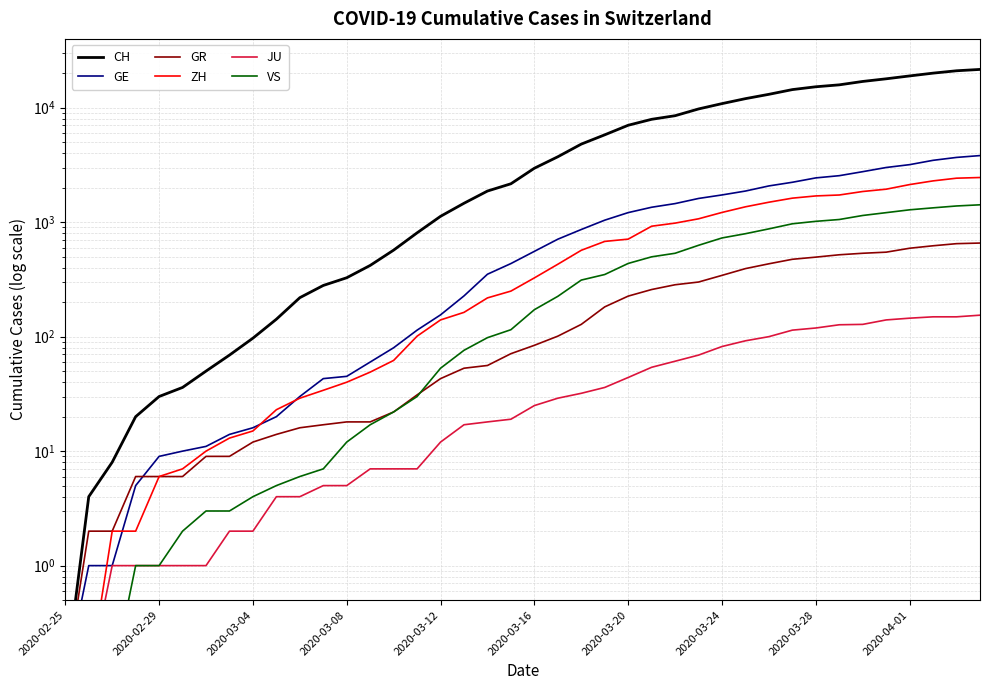

How many values in the GE series are below 556?

20